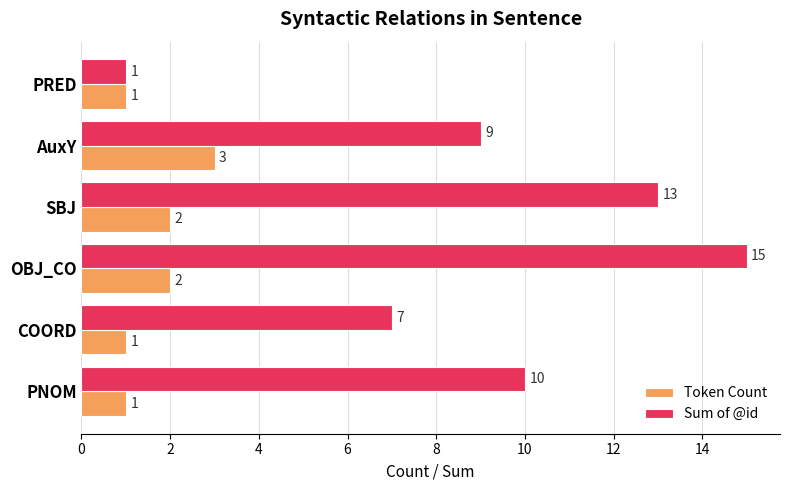

Which category has the highest value in the Token Count series?

AuxY